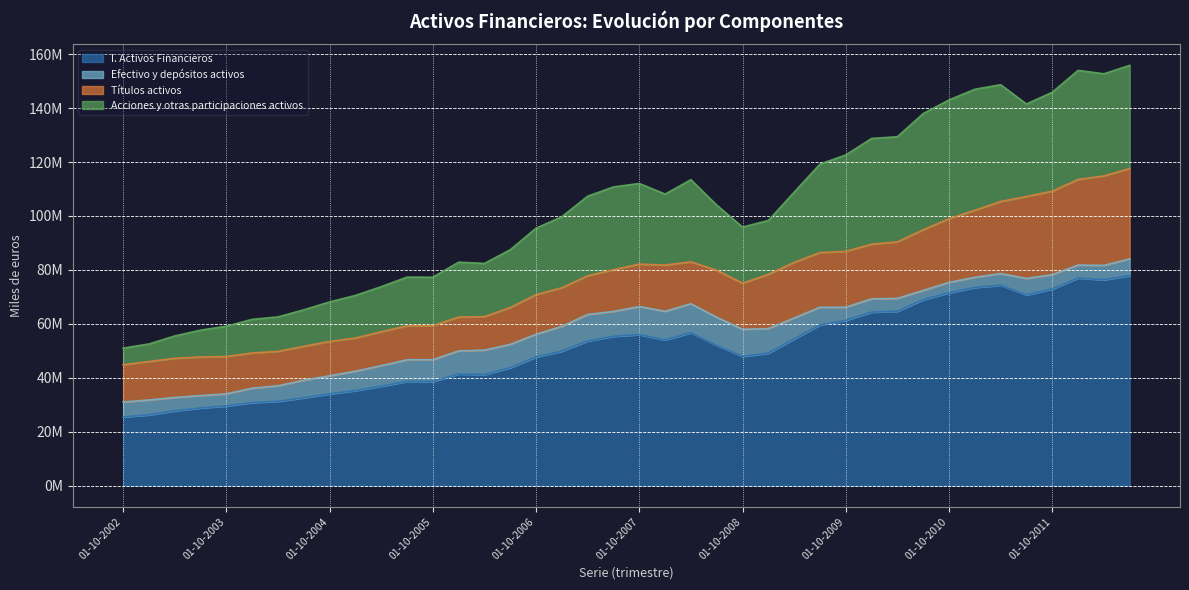

True or false: Acciones y otras participaciones activos and Efectivo y depósitos activos intersect in this chart.

False